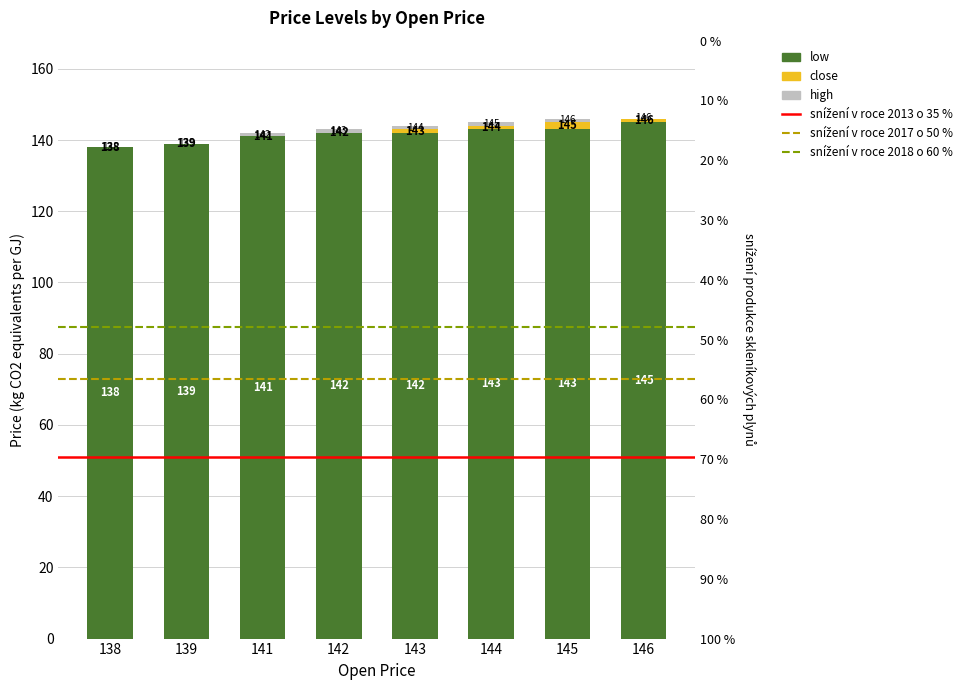

Reading left to right, transcribe all the data shown in this chart.

low: 138	139	141	142	142	143	143	145
close: 0	0	0	0	1	1	2	1
high: 0	0	1	1	1	1	1	0